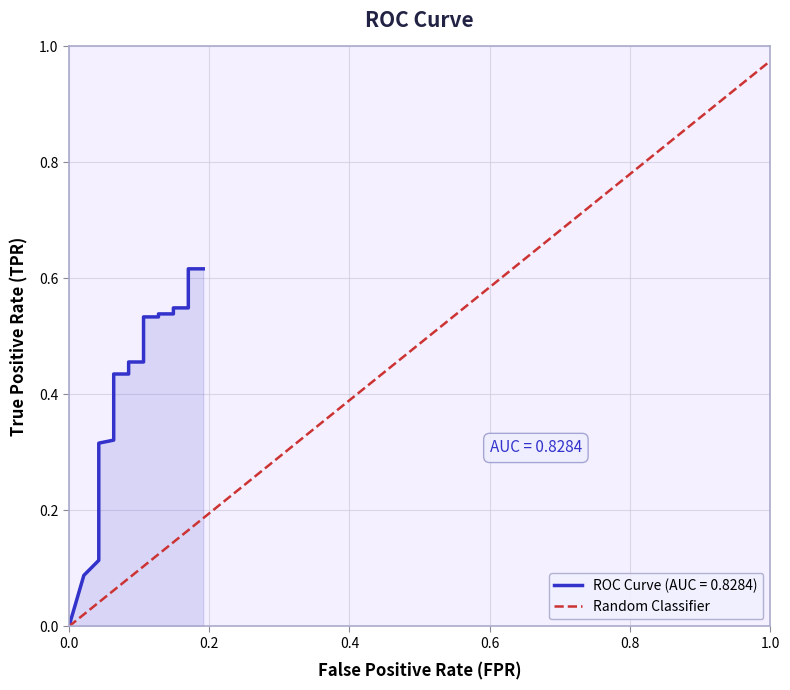

How many values are above zero?

39